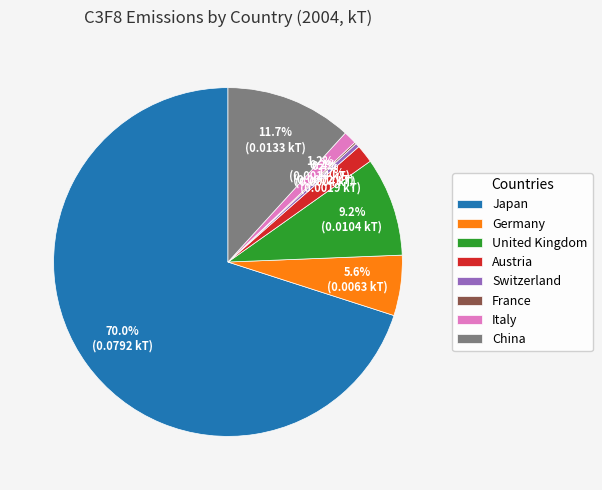

Is the sum of Austria and China greater than half?

No